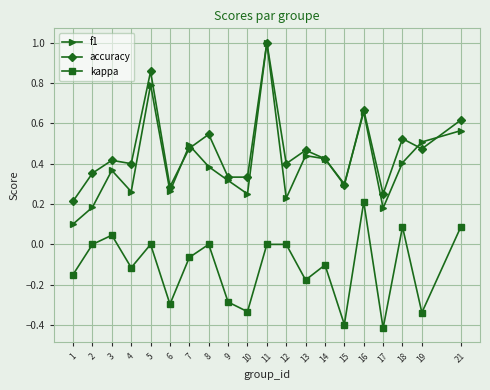

Is it true that kappa equals 0.0 at 5?

True